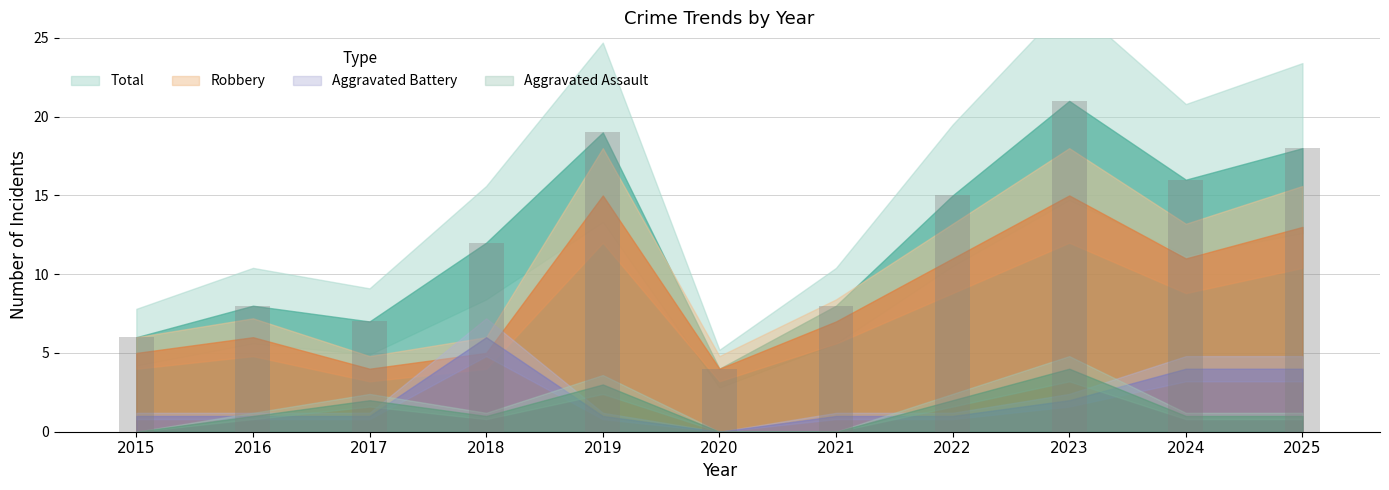

What is the difference between the second highest and second lowest values?

13